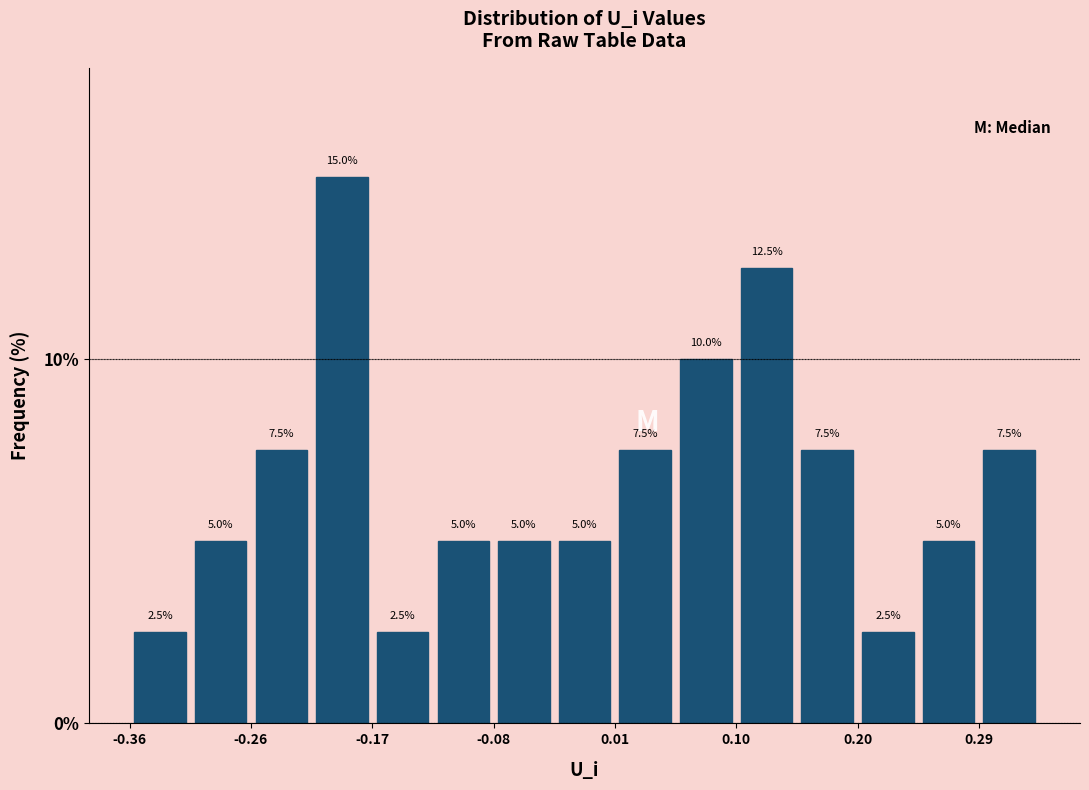

Reading left to right, transcribe this chart: for each bar, give the range it covers on the x-axis and its height. The bar edges are not printed on the chart, so give them approximately, as read against the axis.

-0.36 to -0.31: 2.5
-0.31 to -0.26: 5.0
-0.26 to -0.22: 7.5
-0.22 to -0.17: 15.0
-0.17 to -0.13: 2.5
-0.13 to -0.08: 5.0
-0.08 to -0.03: 5.0
-0.03 to 0.01: 5.0
0.01 to 0.06: 7.5
0.06 to 0.10: 10.0
0.10 to 0.15: 12.5
0.15 to 0.20: 7.5
0.20 to 0.24: 2.5
0.24 to 0.29: 5.0
0.29 to 0.33: 7.5